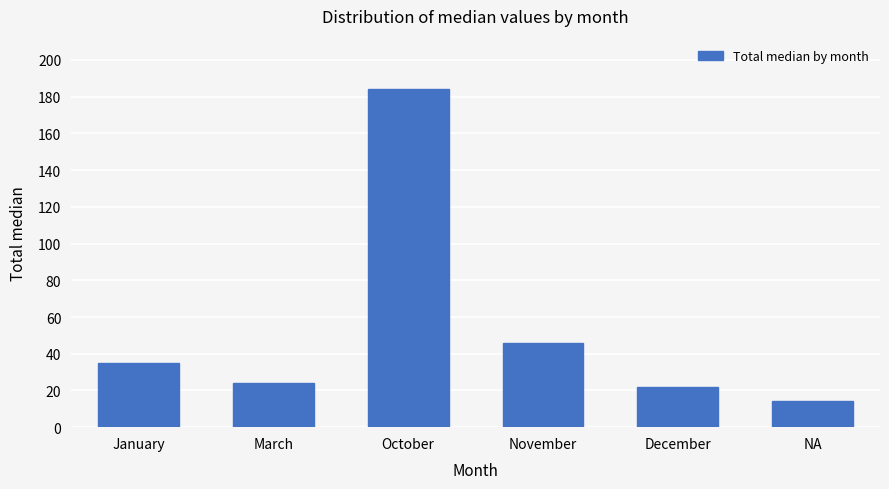

Are the bars grouped side by side (vs. stacked)?

No